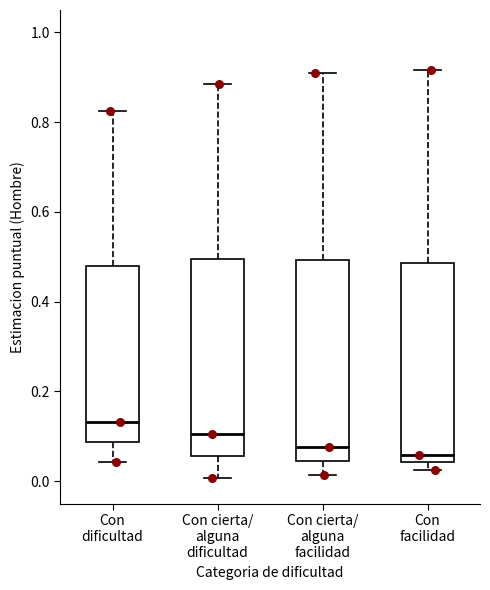

Where does the median line of the box for Con dificultad sit on the y-axis? The values are not printed on the chart, so give them approximately, as read against the axis.

0.14